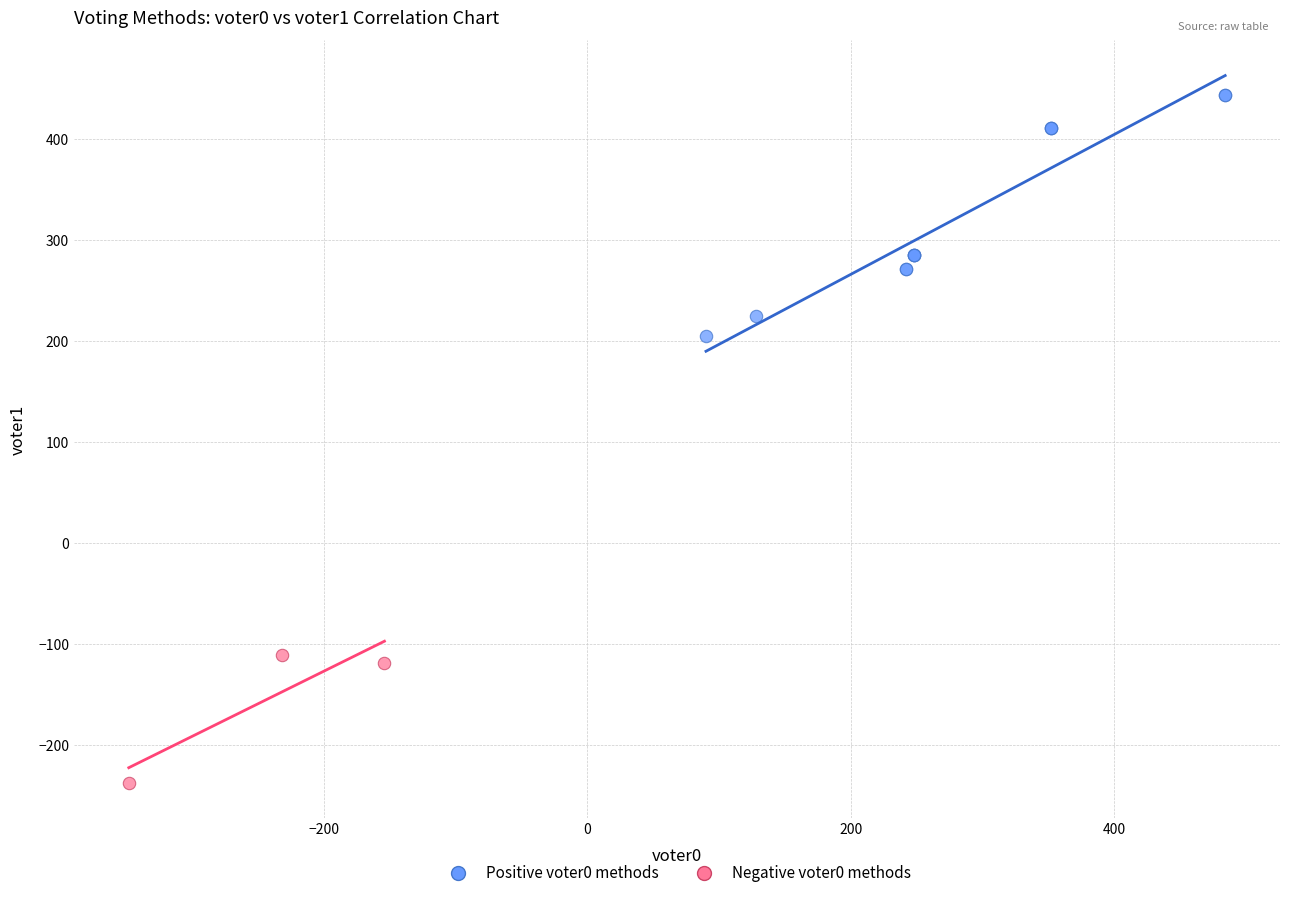

Which series reaches the maximum Y coordinate?

Positive voter0 methods